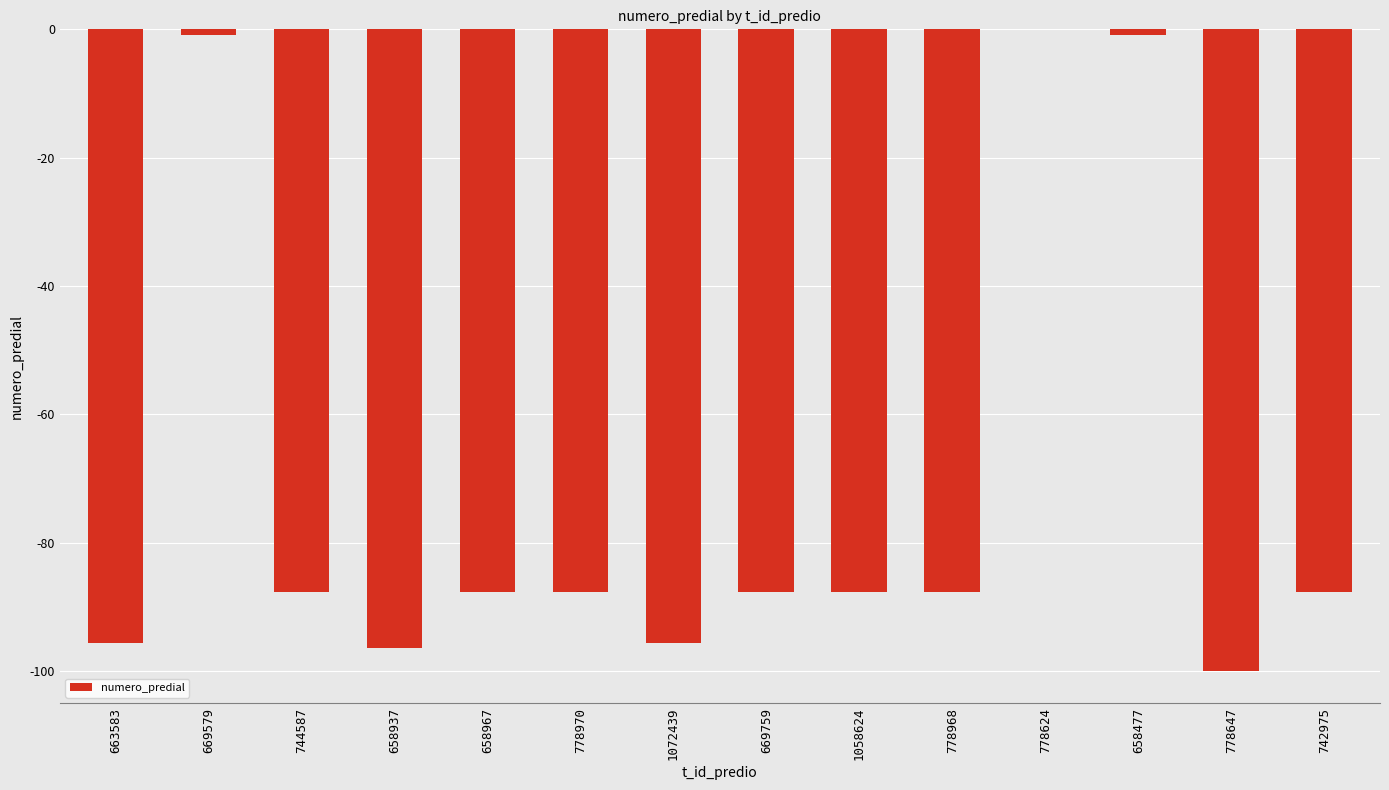

What is the sum of the values at 1058624 and 778970?

-175.4